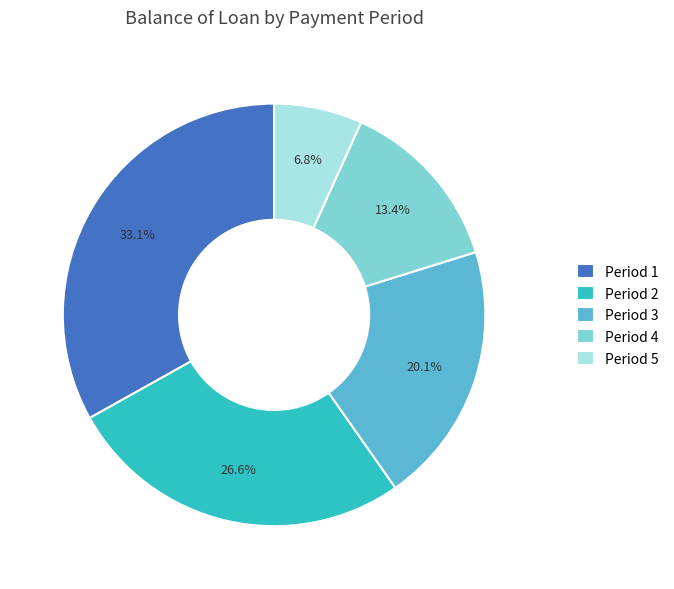

Is the sum of Period 3 and Period 4 greater than half?

No